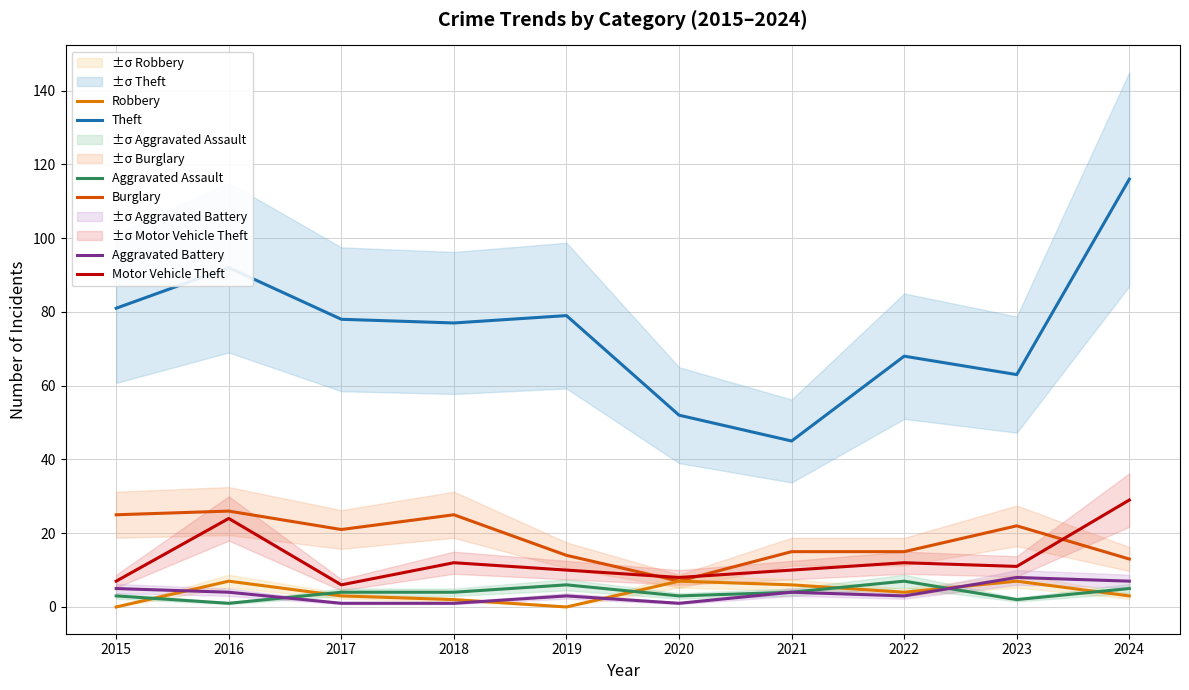

Does the chart display data point markers on the line(s)?

No